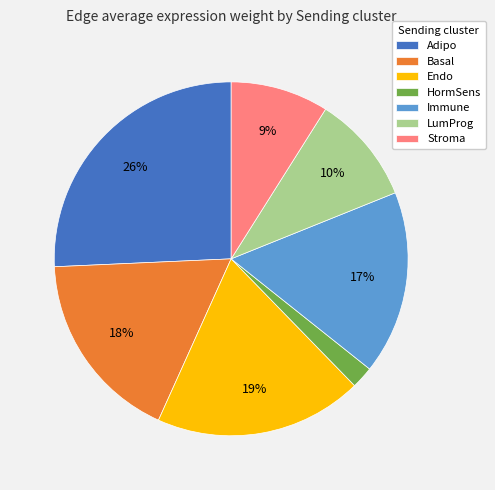

Approximately how many times larger is the value at Adipo compared to LumProg?

2.6